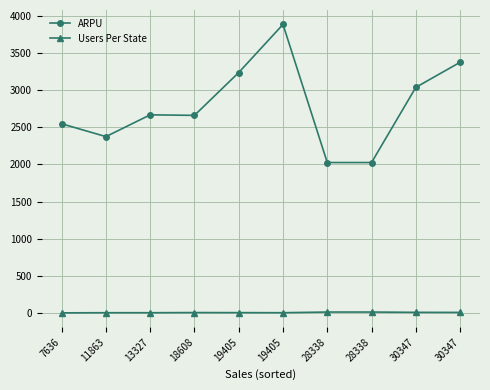

Count the number of categories in the chart.

10